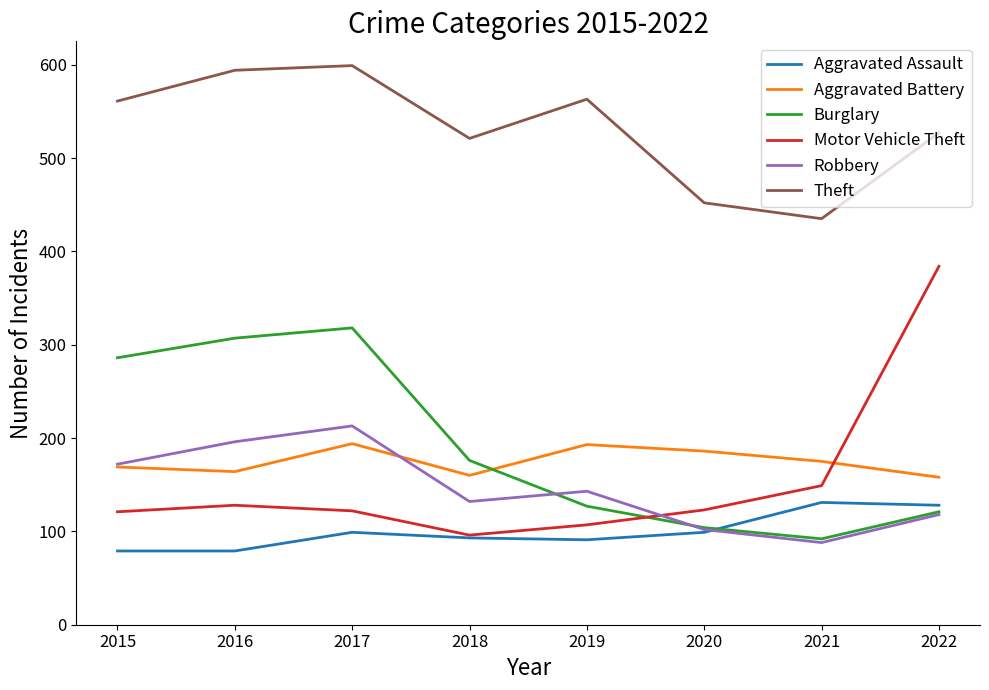

At 2016, list the series in order from largest to smallest.

Theft, Burglary, Robbery, Aggravated Battery, Motor Vehicle Theft, Aggravated Assault